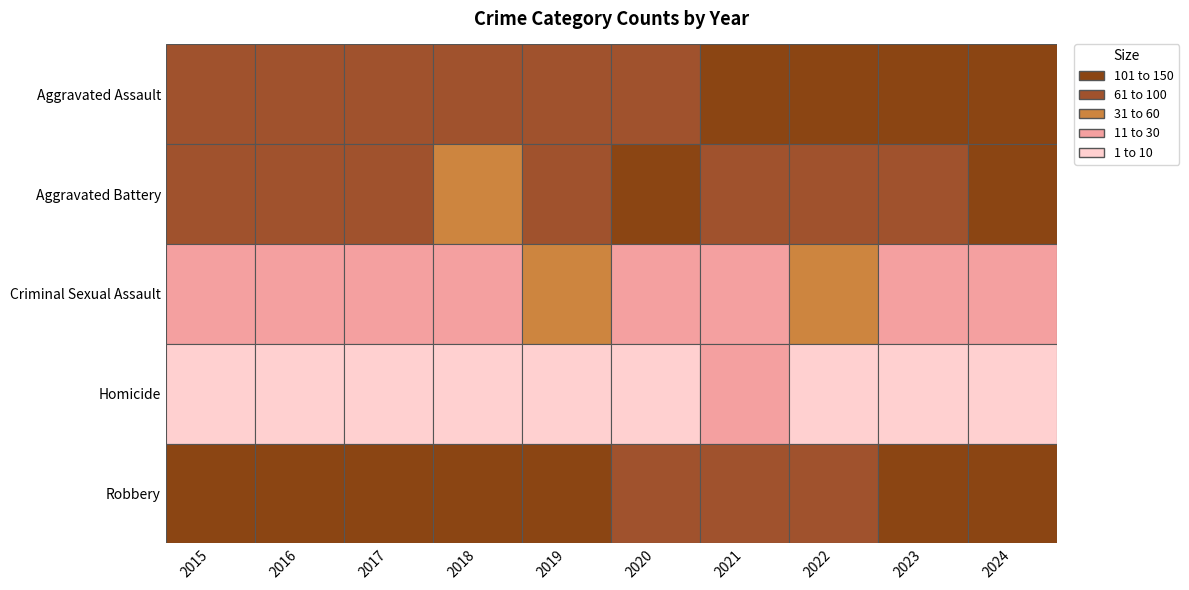

How many series are shown in this chart?

5